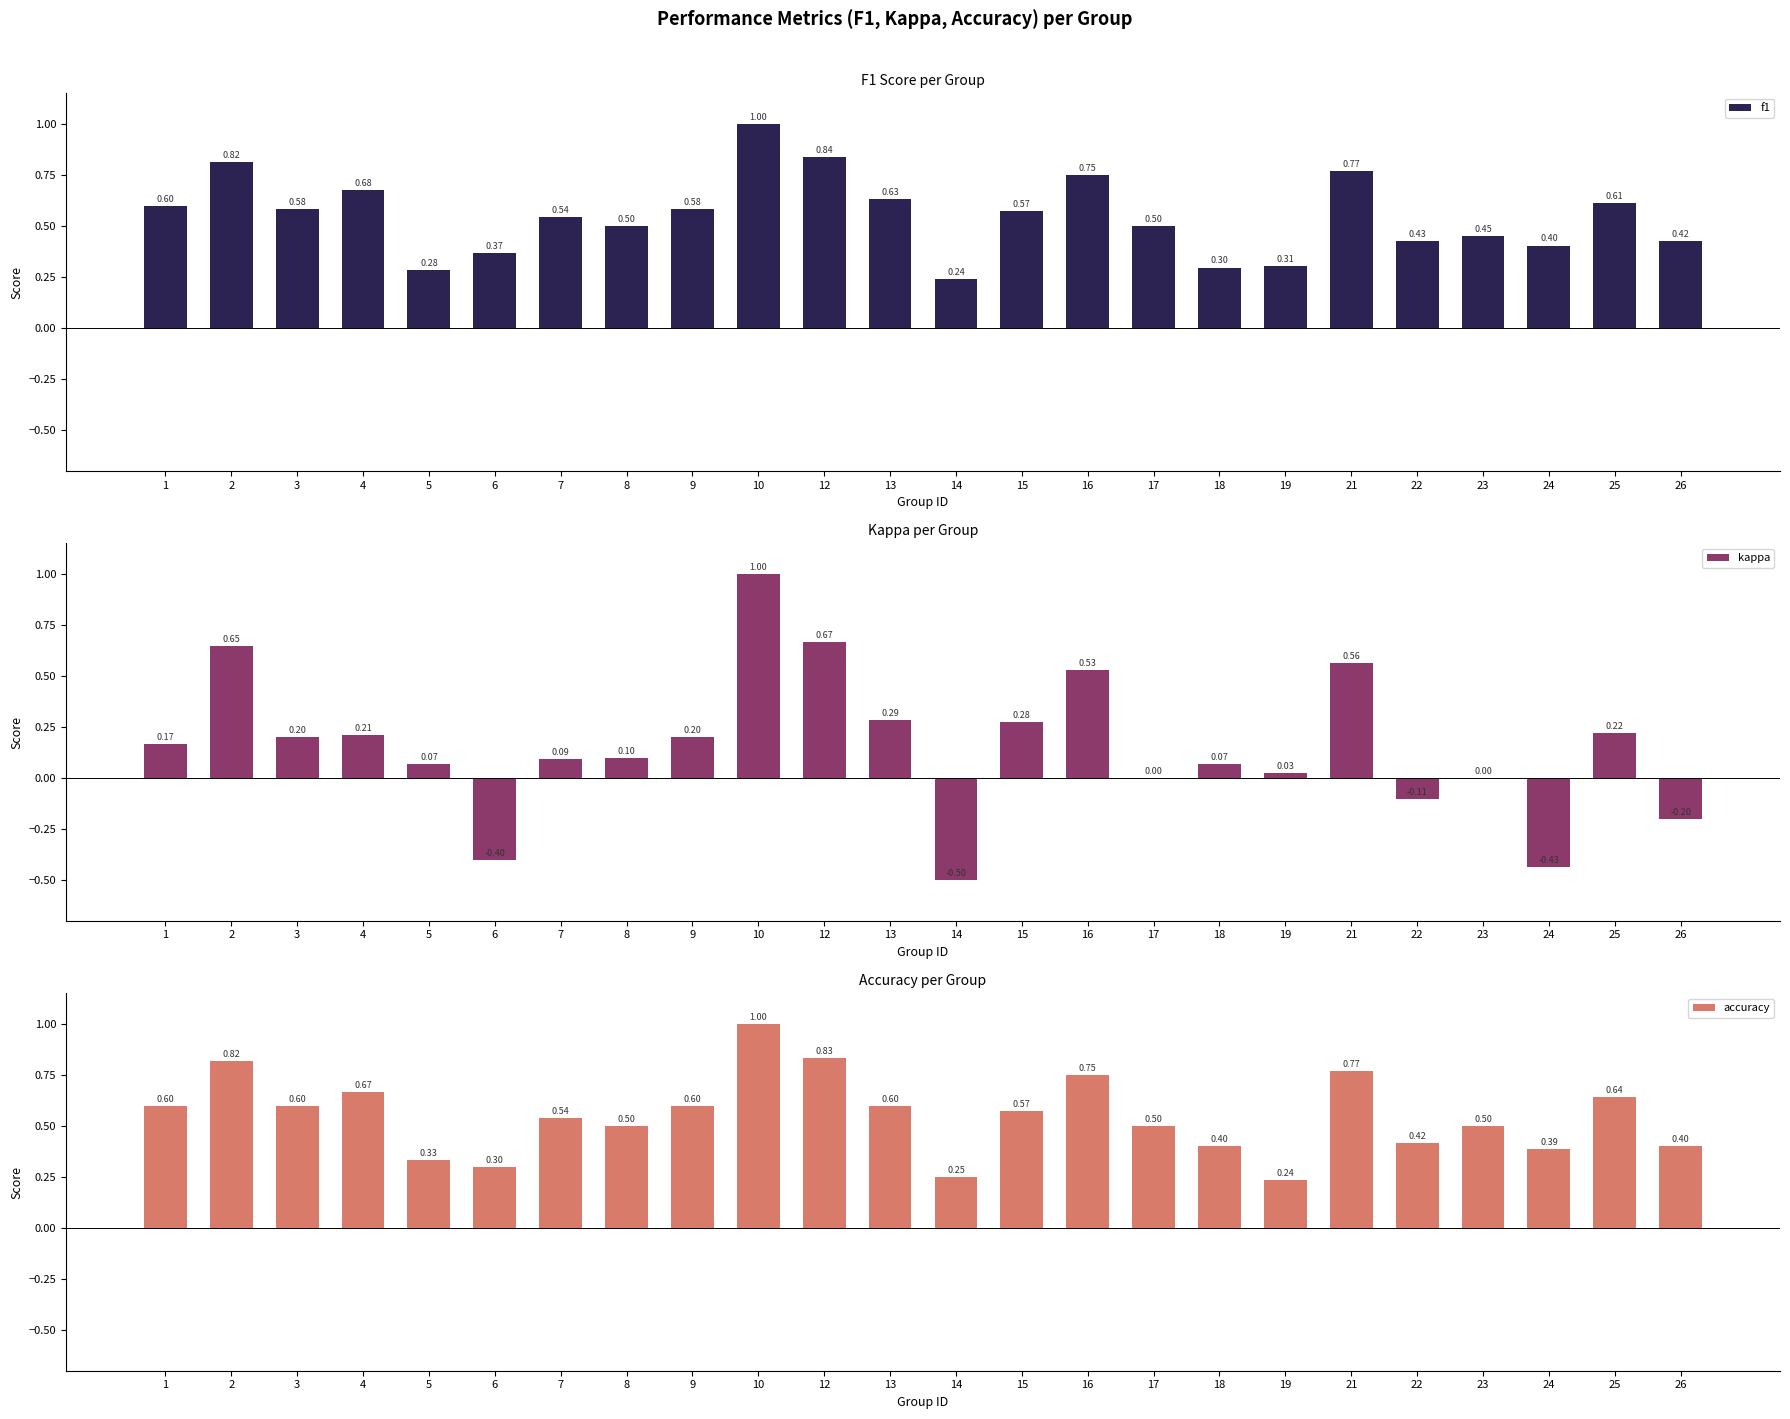

The value of kappa at 25 is 0.2. True or false?

True